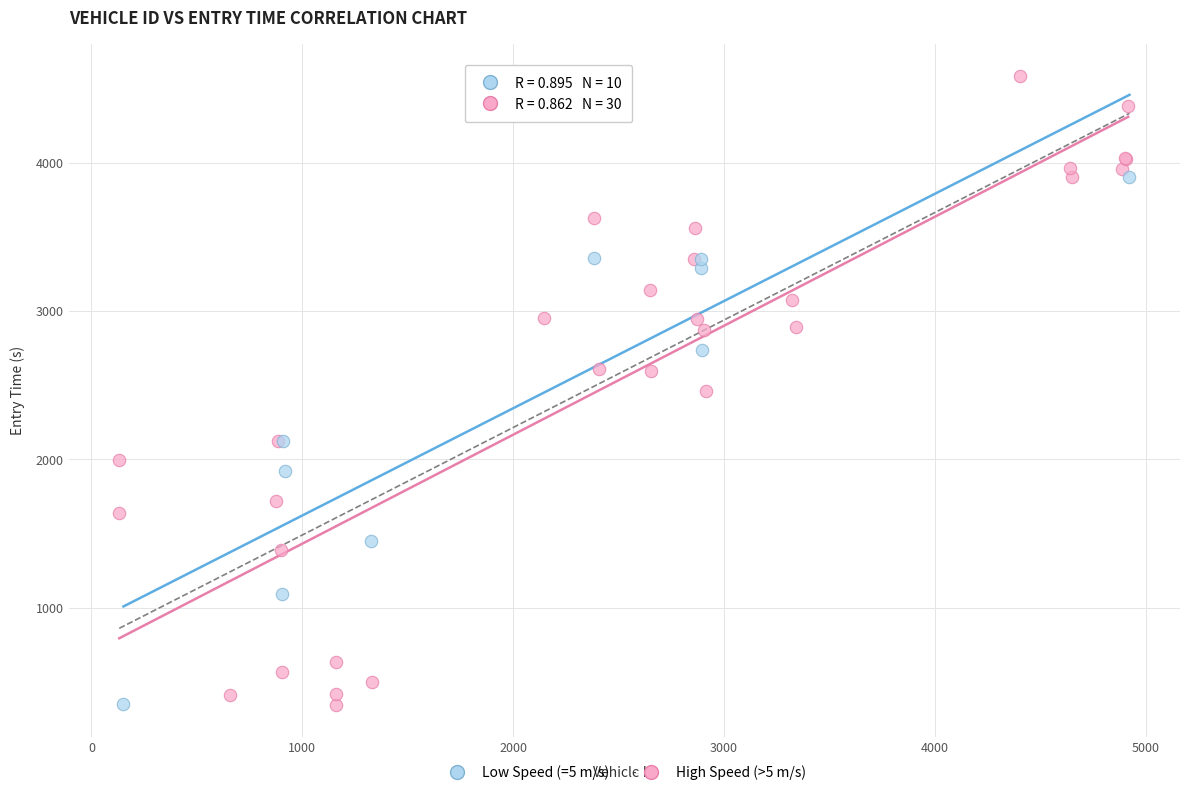

What are all the series names shown in the legend?

Low Speed (=5 m/s), High Speed (>5 m/s)